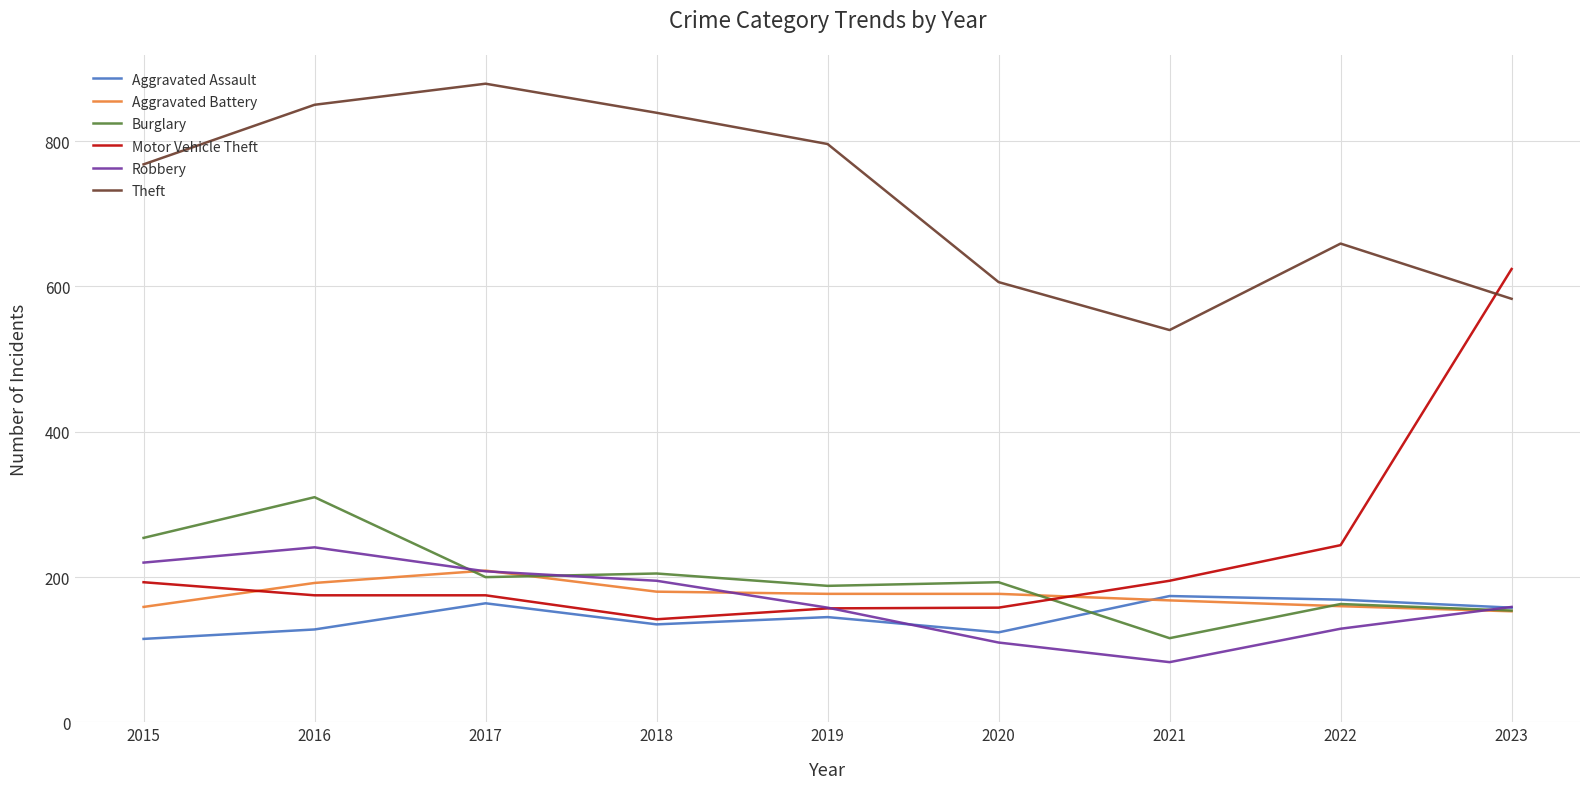

Is the value of Theft at 2022 greater than the value of Motor Vehicle Theft at 2017?

Yes